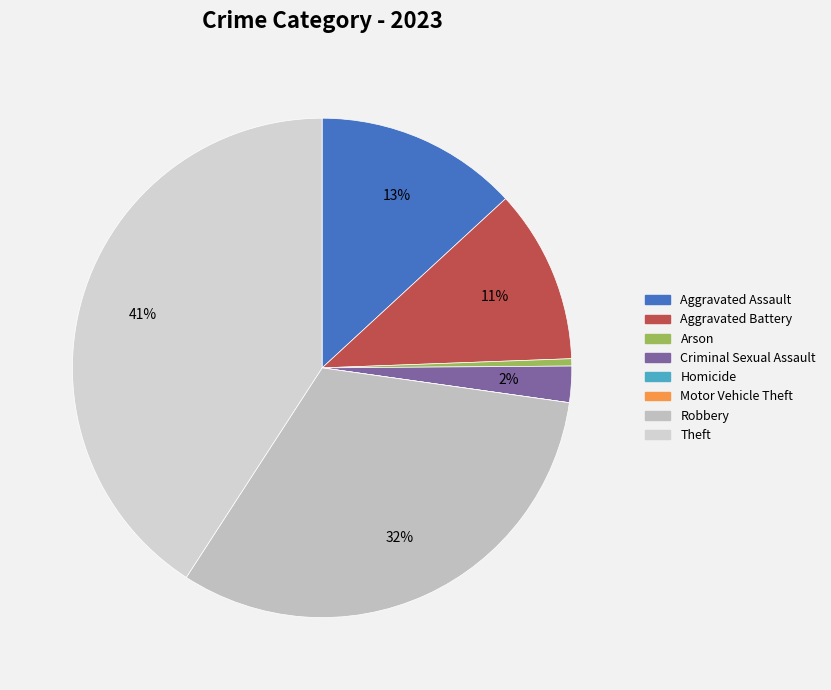

How much of the chart is everything except Arson?

99.5%